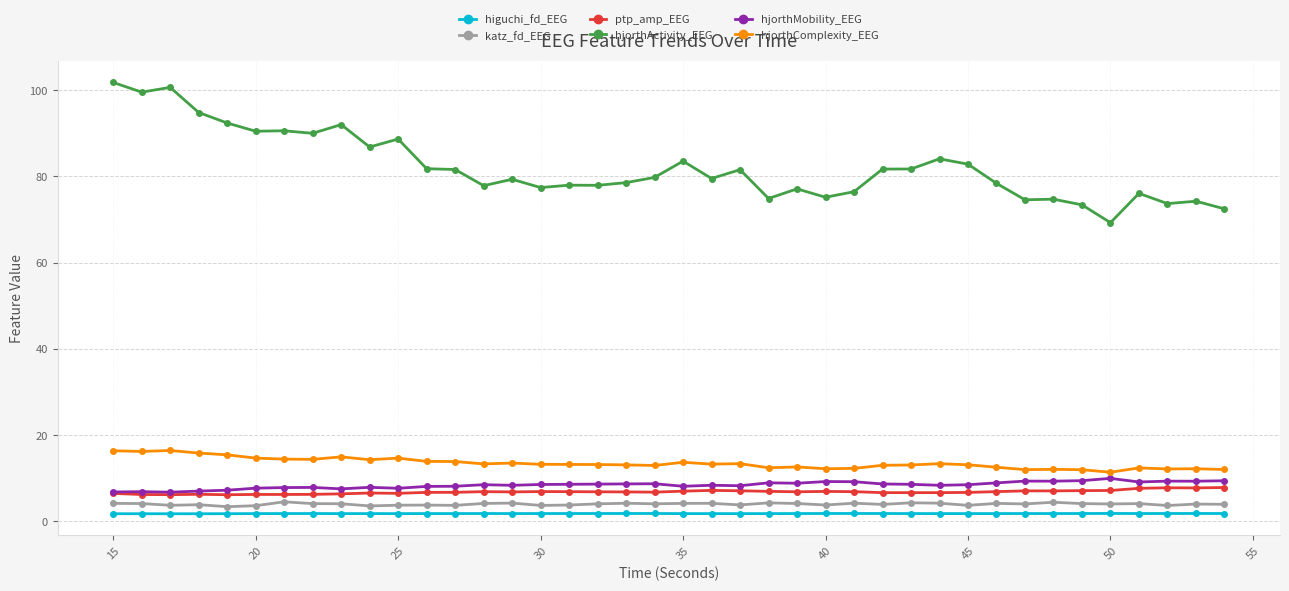

What is the maximum value for hjorthMobility_EEG?

10.0